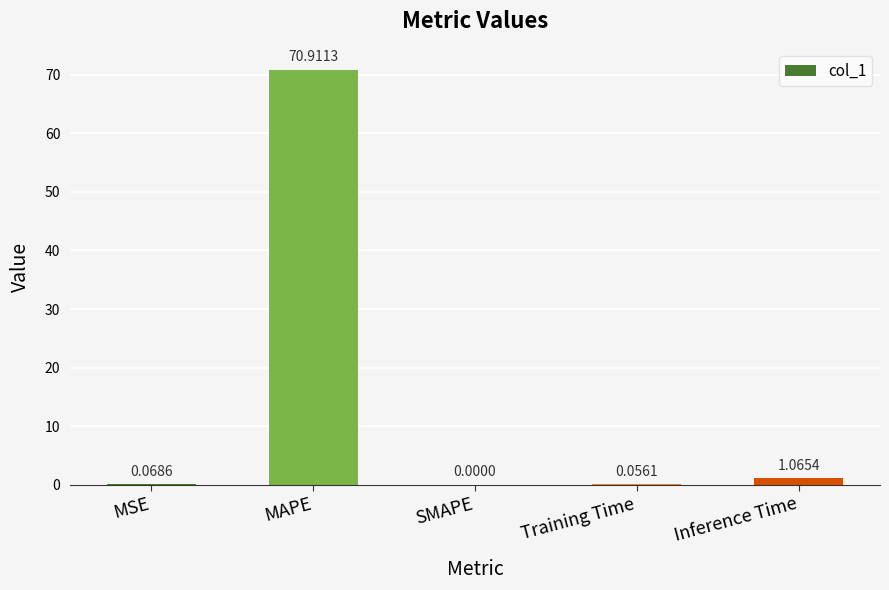

What is the average value?

14.4